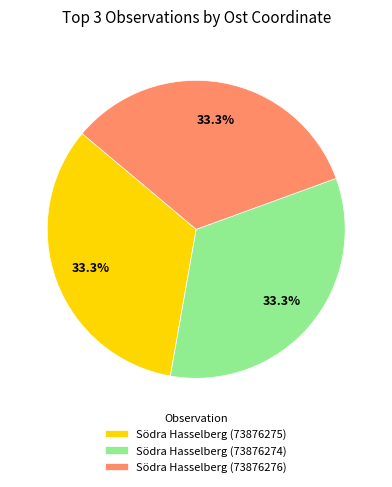

What is the ratio of the value at Södra Hasselberg (73876276) to the value at Södra Hasselberg (73876274)?

1.0